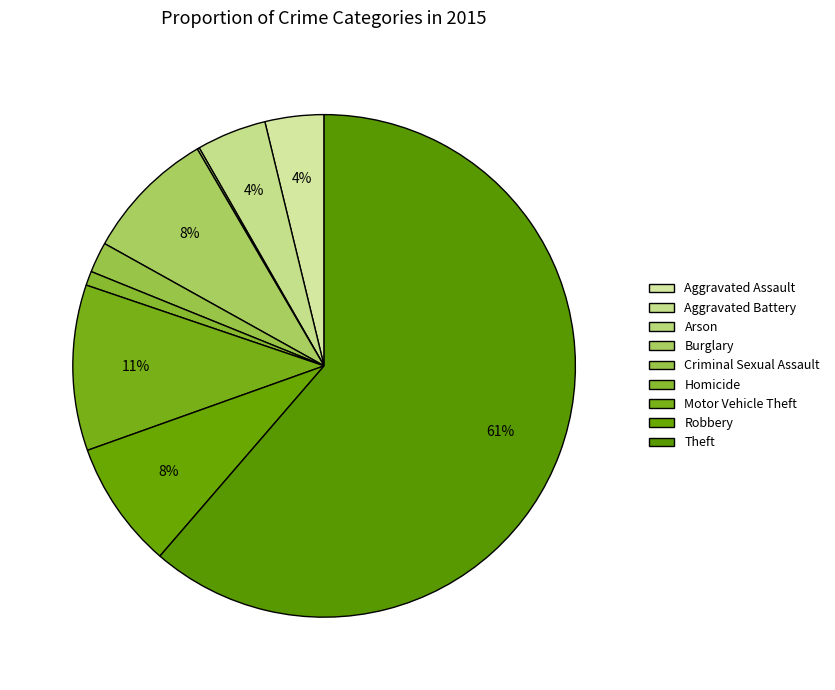

Rank the categories by value from highest to lowest.

Theft, Motor Vehicle Theft, Burglary, Robbery, Aggravated Battery, Aggravated Assault, Criminal Sexual Assault, Homicide, Arson